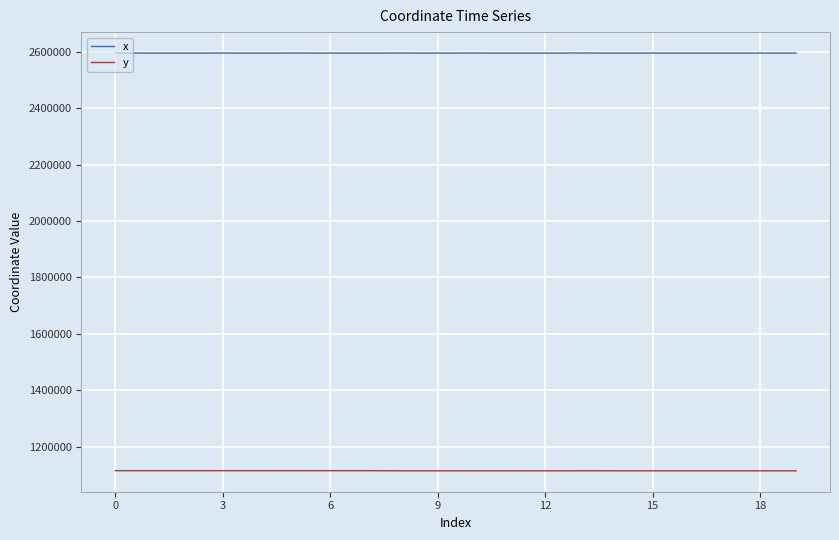

Which series has the largest total across all categories?

x